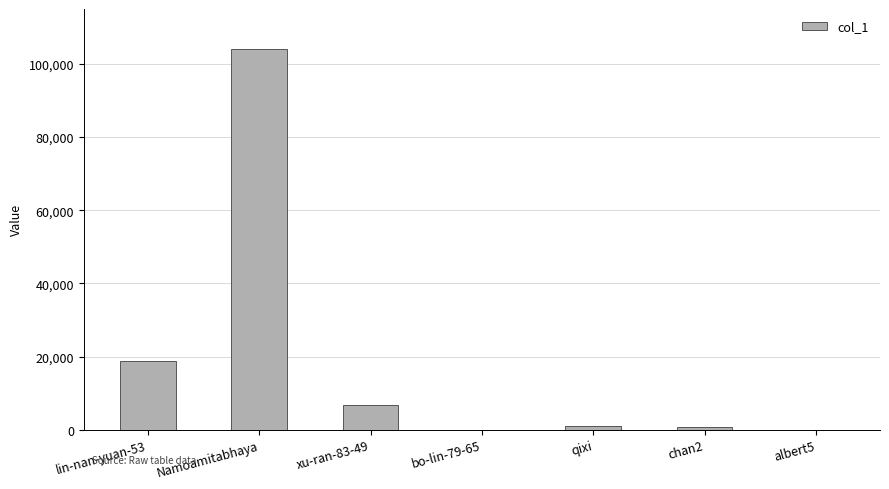

The value at xu-ran-83-49 is 10774. True or false?

False